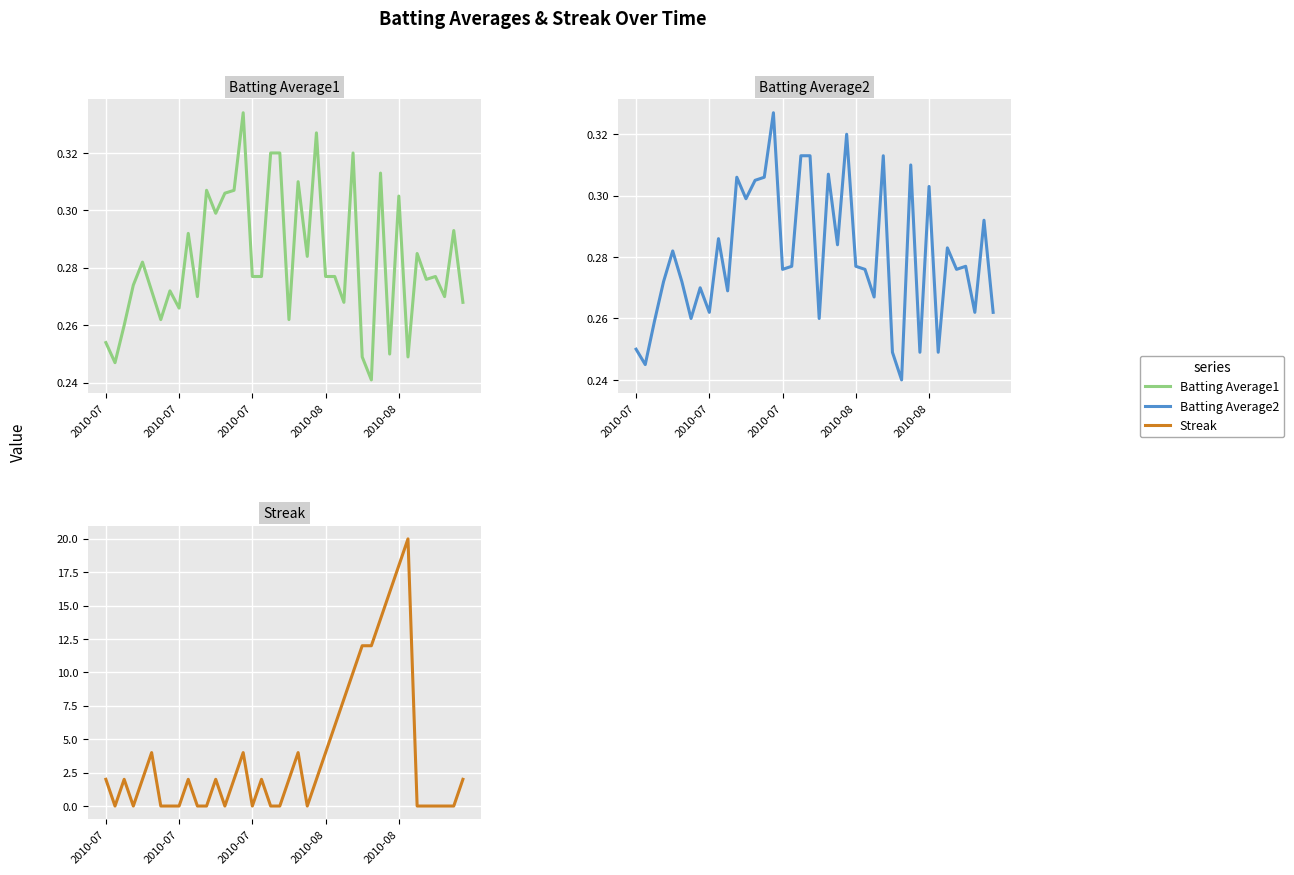

What is the sum of all Batting Average2 values?

11.2